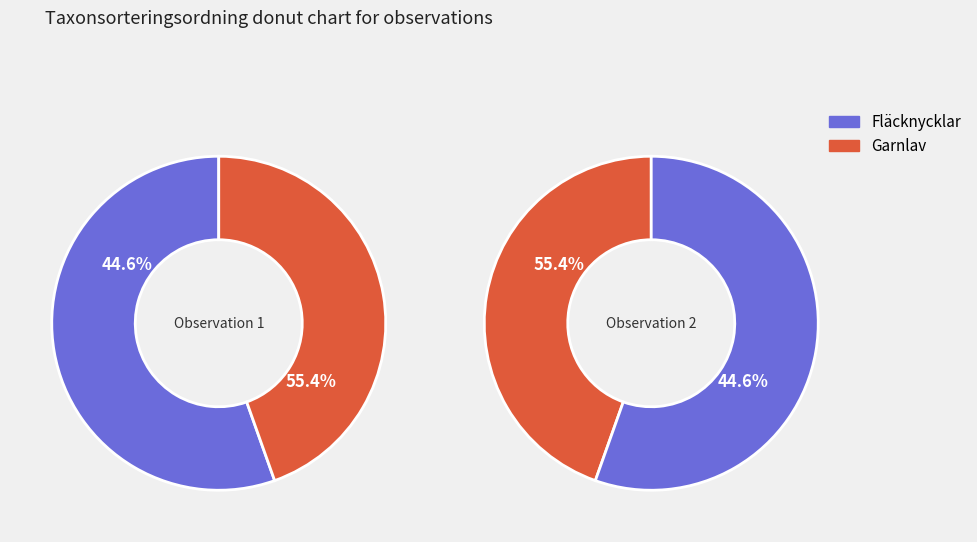

How many segments does this pie chart have?

2